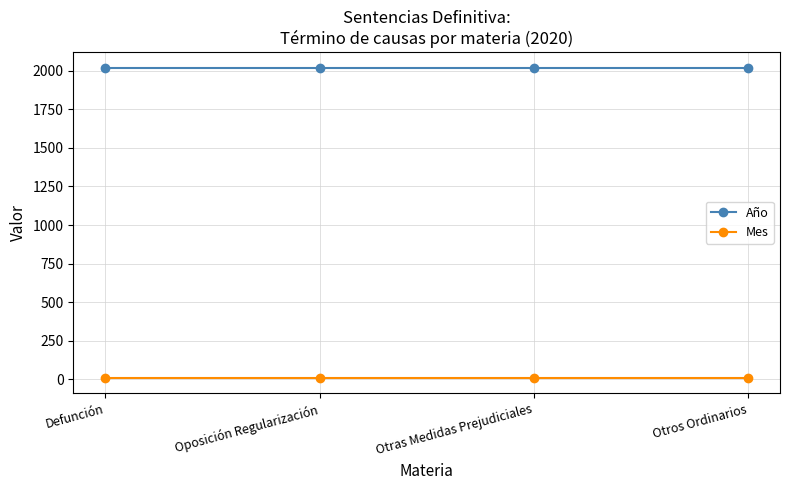

Read the Año value at Otras Medidas Prejudiciales.

2020